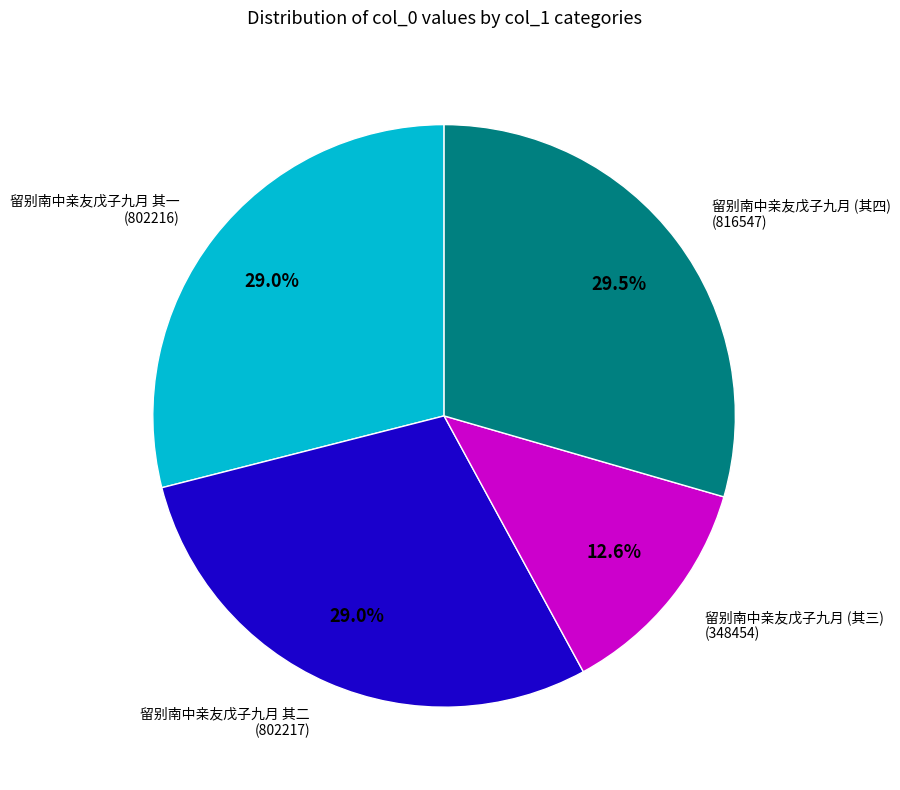

Is there any slice that represents more than half of the pie?

No